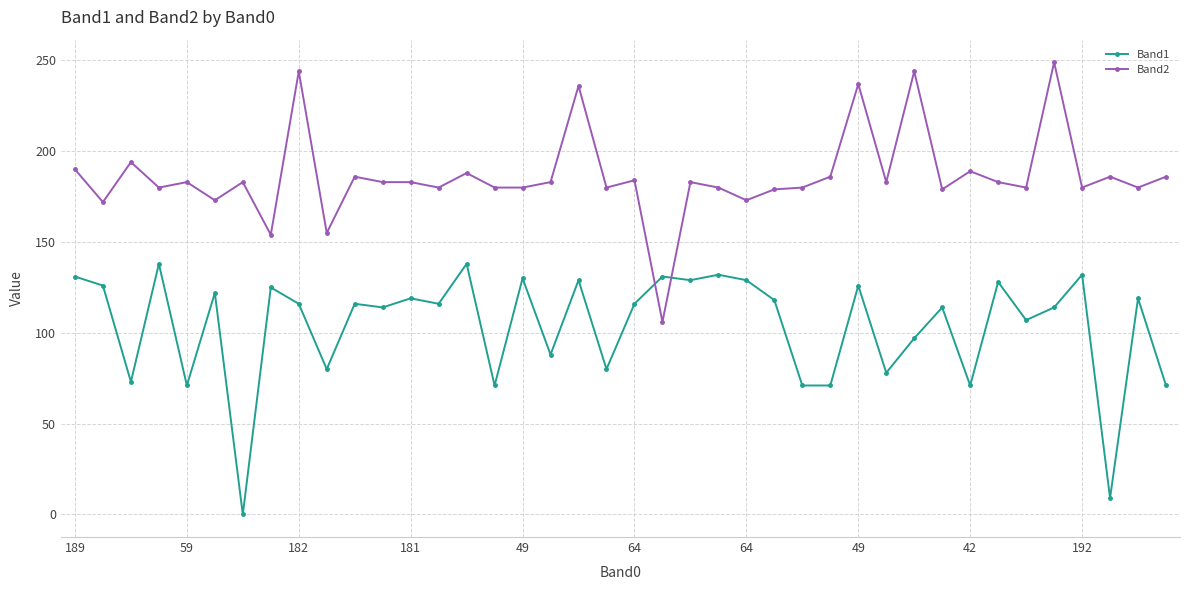

How many times do Band2 and Band1 cross each other?

2